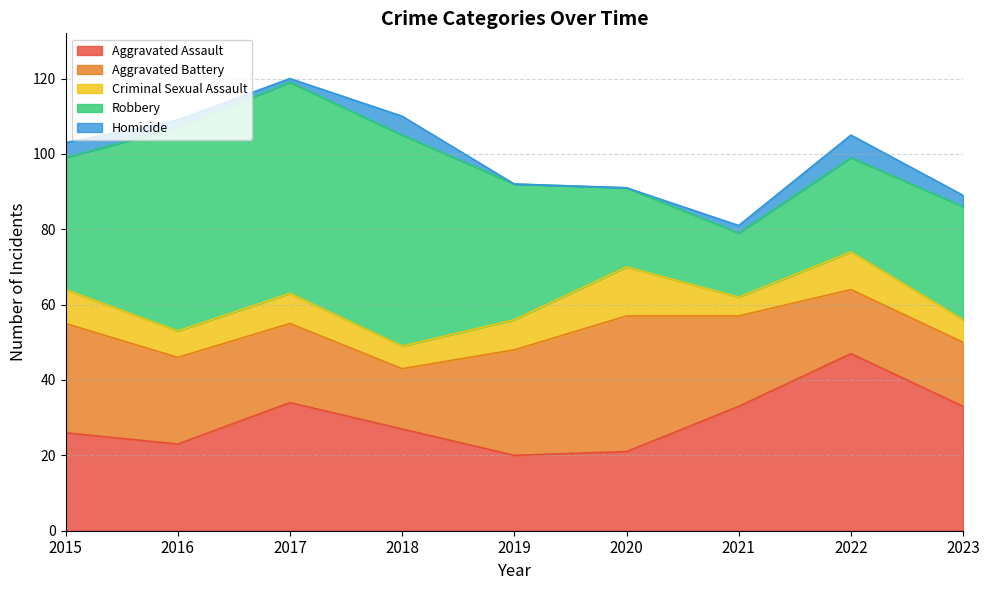

The Homicide series shows 5 at 2018. True or false?

True